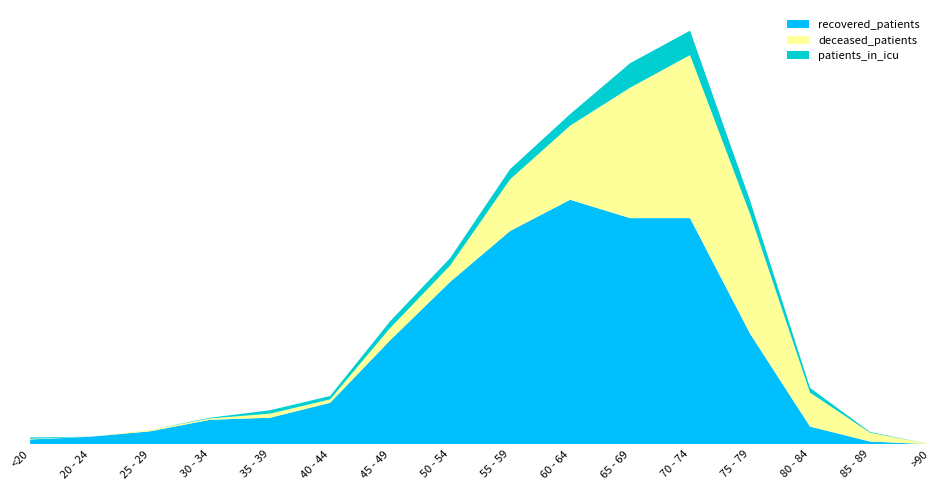

Reading right to left, list all the values displayed in this chart.

recovered_patients: >90=0	85 - 89=4	80 - 84=26	75 - 79=163	70 - 74=333	65 - 69=333	60 - 64=360	55 - 59=314	50 - 54=239	45 - 49=153	40 - 44=61	35 - 39=39	30 - 34=36	25 - 29=19	20 - 24=11	<20=7
deceased_patients: >90=0	85 - 89=13	80 - 84=50	75 - 79=176	70 - 74=240	65 - 69=192	60 - 64=109	55 - 59=76	50 - 54=24	45 - 49=18	40 - 44=5	35 - 39=6	30 - 34=2	25 - 29=2	20 - 24=0	<20=1
patients_in_icu: >90=0	85 - 89=1	80 - 84=7	75 - 79=20	70 - 74=36	65 - 69=36	60 - 64=17	55 - 59=15	50 - 54=11	45 - 49=10	40 - 44=5	35 - 39=5	30 - 34=1	25 - 29=0	20 - 24=0	<20=2